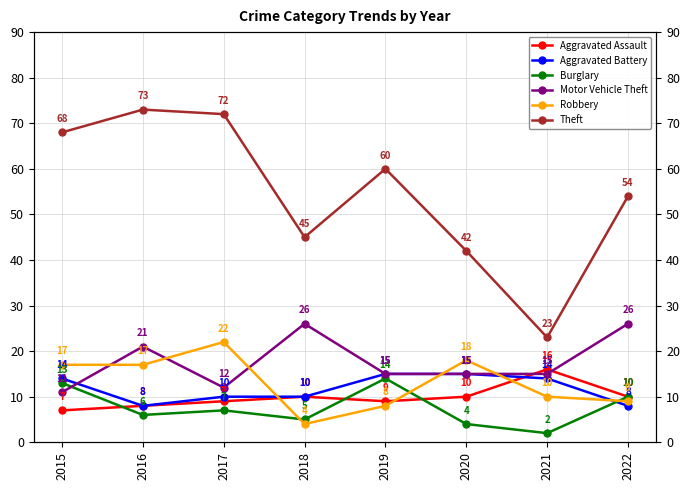

What value does the Aggravated Assault series have at 2015?

7